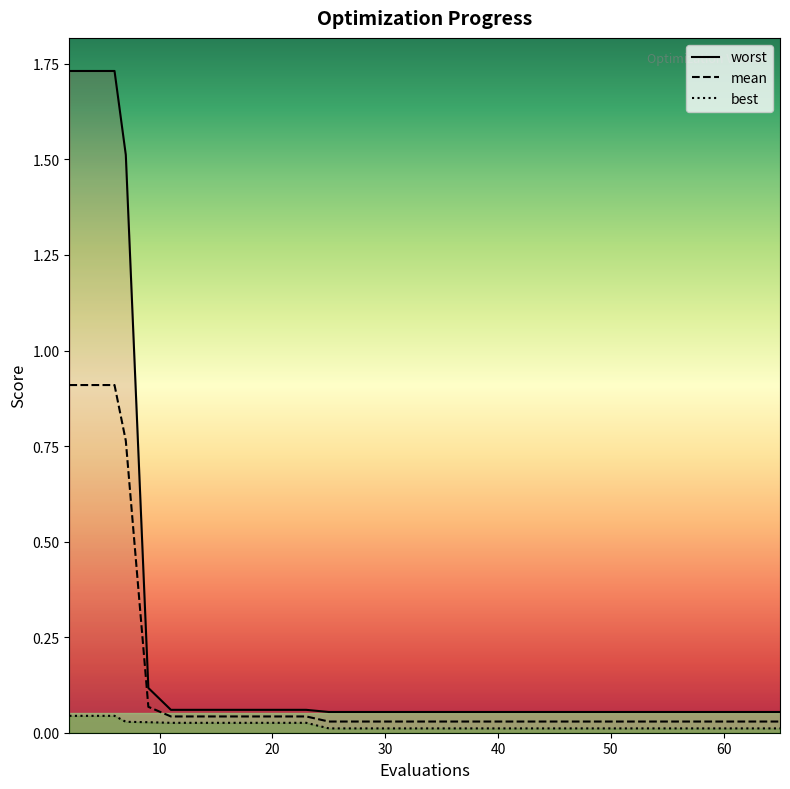

At how many categories does at least one series exceed 0?

19